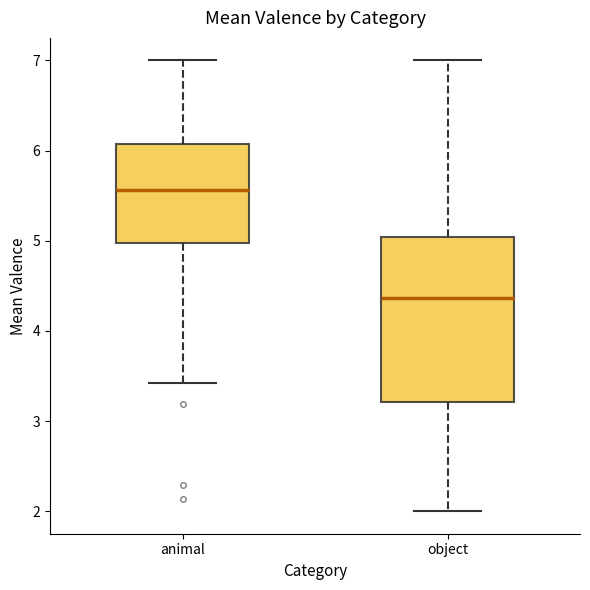

Which box has the lowest median line?

object